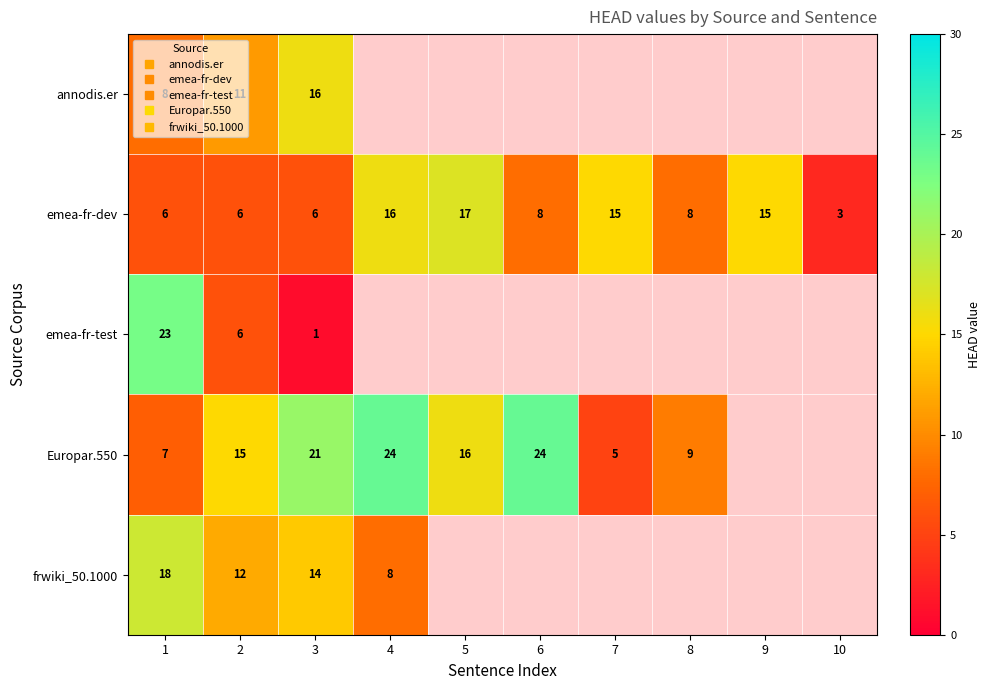

Which category has the lowest value in the emea-fr-test series?

3